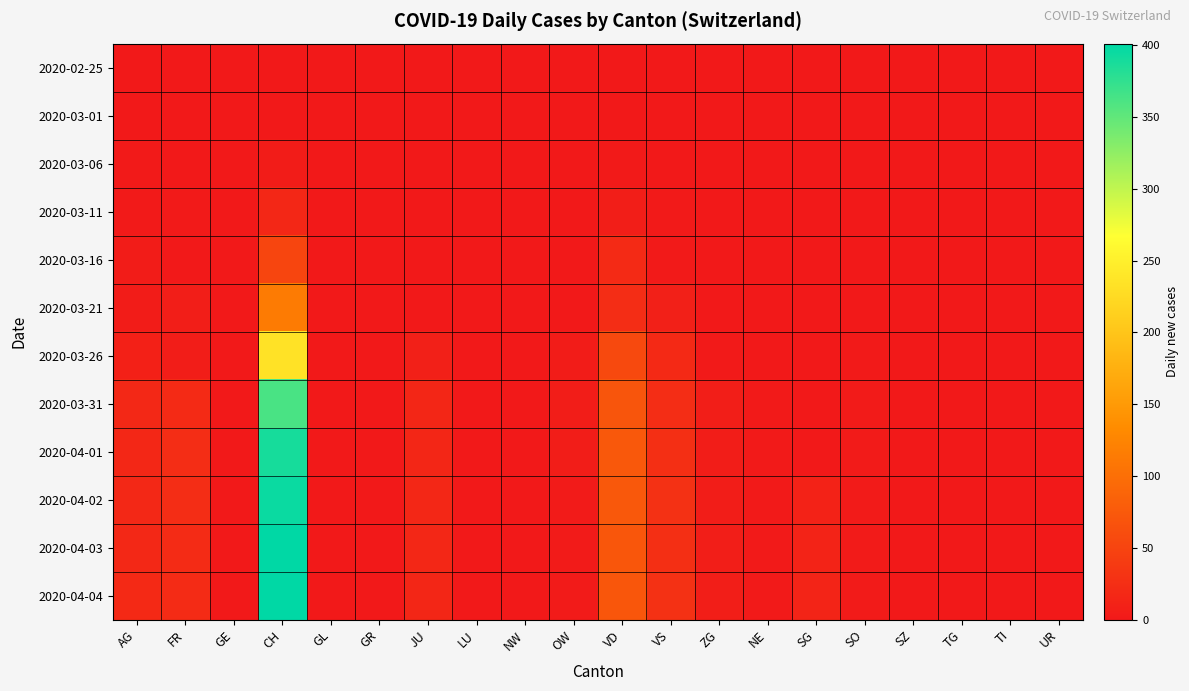

Reading left to right, what are all the values shown in this chart?

2020-02-25: AG=0	FR=0	GE=0	CH=0	GL=0	GR=0	JU=0	LU=0	NW=0	OW=0	VD=0	VS=0	ZG=0	NE=0	SG=0	SO=0	SZ=0	TG=0	TI=0	UR=0
2020-03-01: AG=0	FR=0	GE=0	CH=0	GL=0	GR=0	JU=0	LU=0	NW=0	OW=0	VD=0	VS=0	ZG=0	NE=0	SG=0	SO=0	SZ=0	TG=0	TI=0	UR=0
2020-03-06: AG=2	FR=0	GE=0	CH=4	GL=0	GR=0	JU=0	LU=0	NW=0	OW=0	VD=2	VS=0	ZG=0	NE=0	SG=0	SO=0	SZ=0	TG=0	TI=0	UR=0
2020-03-11: AG=1	FR=2	GE=0	CH=17	GL=0	GR=0	JU=0	LU=0	NW=0	OW=0	VD=7	VS=1	ZG=0	NE=0	SG=0	SO=0	SZ=0	TG=0	TI=0	UR=0
2020-03-16: AG=4	FR=0	GE=0	CH=51	GL=0	GR=0	JU=0	LU=0	NW=0	OW=0	VD=20	VS=2	ZG=0	NE=0	SG=0	SO=0	SZ=0	TG=0	TI=0	UR=0
2020-03-21: AG=4	FR=6	GE=0	CH=114	GL=0	GR=0	JU=0	LU=0	NW=0	OW=0	VD=24	VS=8	ZG=0	NE=0	SG=0	SO=0	SZ=0	TG=0	TI=0	UR=0
2020-03-26: AG=9	FR=5	GE=0	CH=234	GL=0	GR=0	JU=8	LU=0	NW=0	OW=4	VD=56	VS=19	ZG=1	NE=0	SG=0	SO=1	SZ=0	TG=0	TI=0	UR=0
2020-03-31: AG=18	FR=20	GE=0	CH=362	GL=0	GR=0	JU=15	LU=0	NW=0	OW=5	VD=70	VS=24	ZG=6	NE=1	SG=0	SO=3	SZ=0	TG=0	TI=0	UR=0
2020-04-01: AG=17	FR=23	GE=0	CH=389	GL=0	GR=0	JU=16	LU=0	NW=0	OW=5	VD=73	VS=26	ZG=5	NE=2	SG=0	SO=3	SZ=0	TG=0	TI=0	UR=0
2020-04-02: AG=18	FR=23	GE=0	CH=395	GL=0	GR=0	JU=17	LU=0	NW=0	OW=3	VD=74	VS=28	ZG=5	NE=2	SG=11	SO=3	SZ=0	TG=0	TI=0	UR=0
2020-04-03: AG=18	FR=21	GE=0	CH=401	GL=0	GR=0	JU=17	LU=0	NW=0	OW=3	VD=72	VS=26	ZG=7	NE=2	SG=12	SO=3	SZ=0	TG=0	TI=0	UR=0
2020-04-04: AG=19	FR=21	GE=0	CH=401	GL=0	GR=0	JU=16	LU=0	NW=0	OW=3	VD=72	VS=28	ZG=7	NE=2	SG=13	SO=3	SZ=0	TG=0	TI=0	UR=0